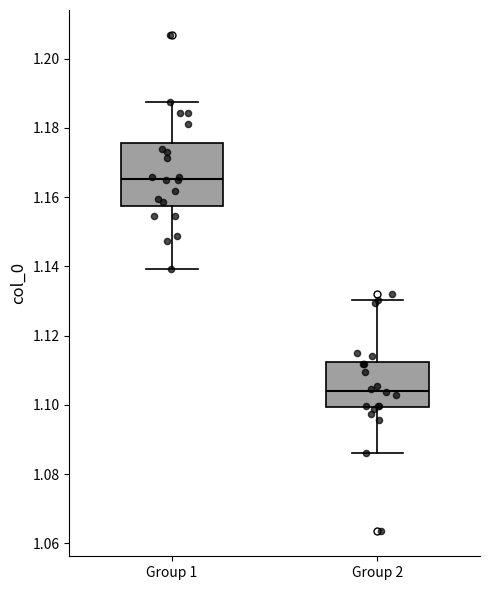

Which box's median line is the highest?

Group 1